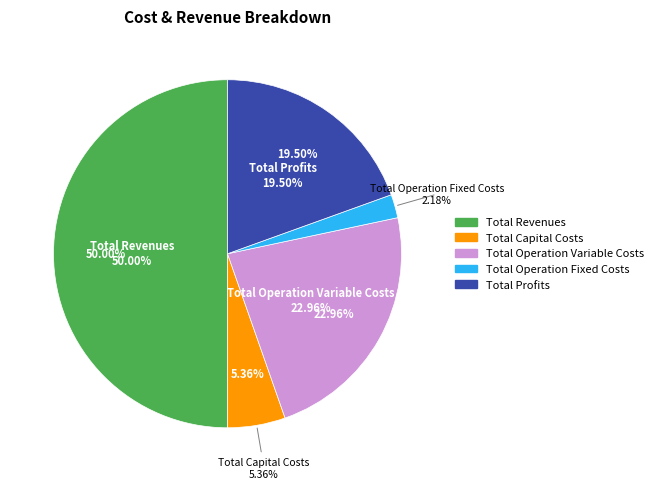

Which slice is the largest?

Total Revenues